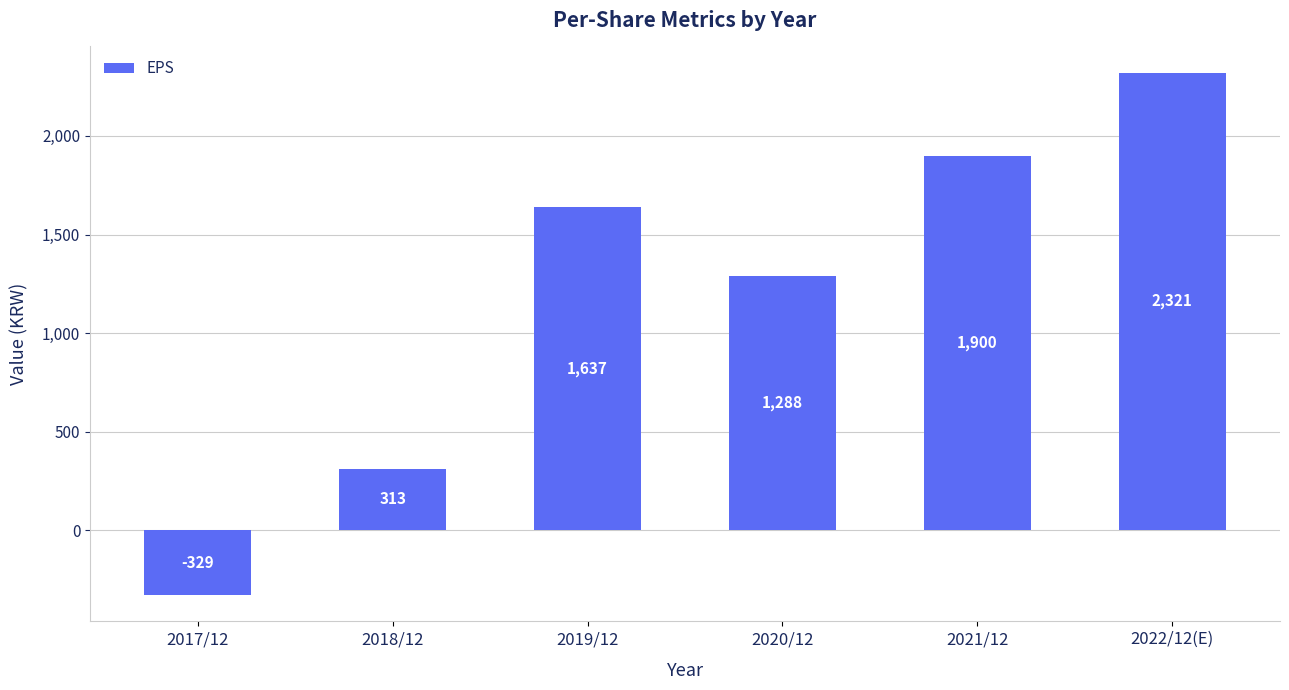

What position from the right is 2018/12?

5